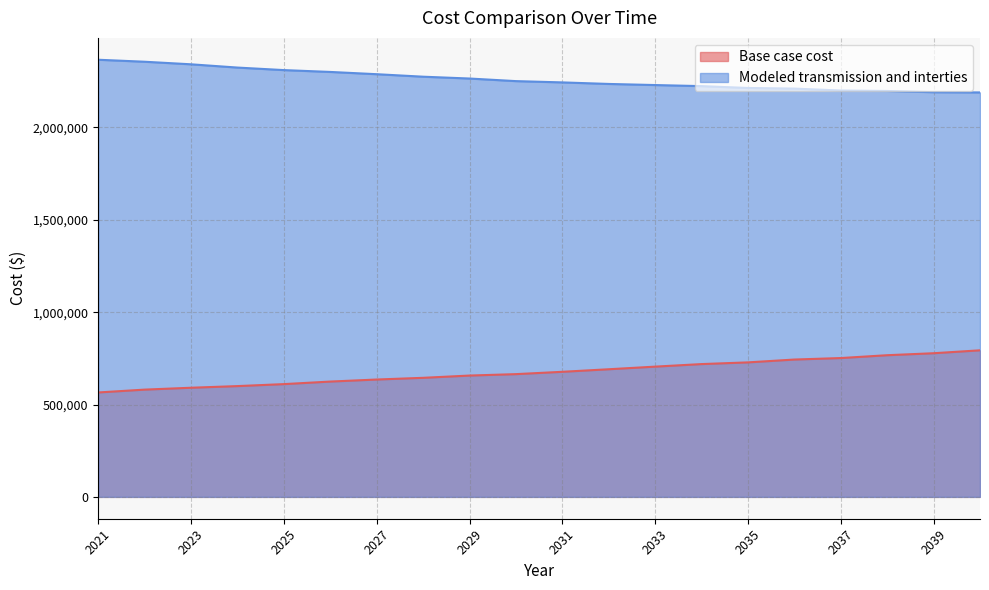

What is the value of the Modeled transmission and interties point at the 7th from the left?

2288508.3